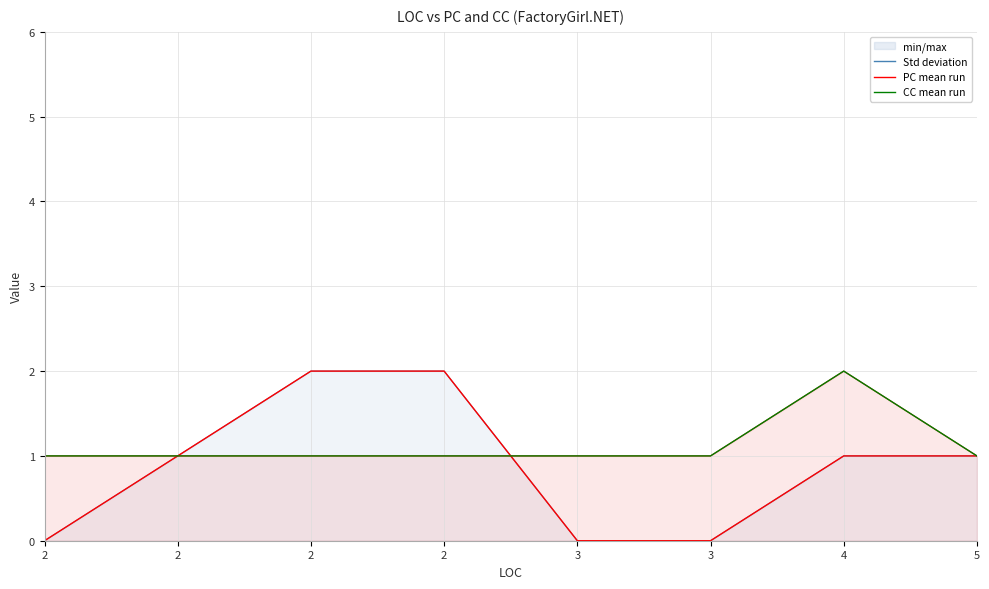

What is the difference between the maximum and minimum values in the PC mean run series?

2